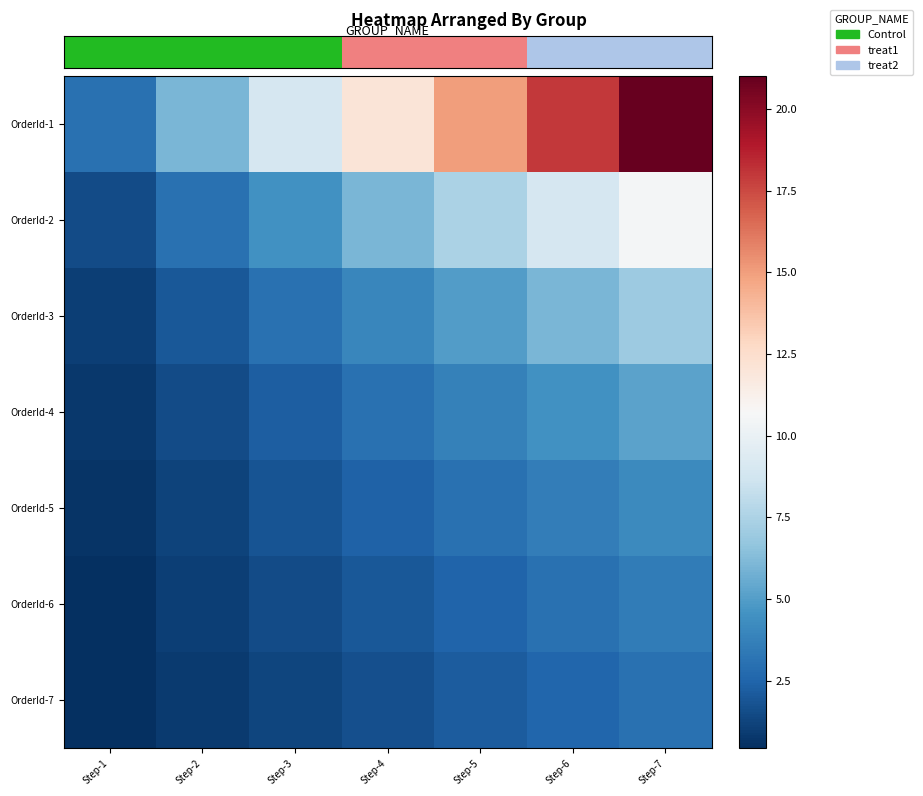

At how many categories does at least one series exceed 18?

1